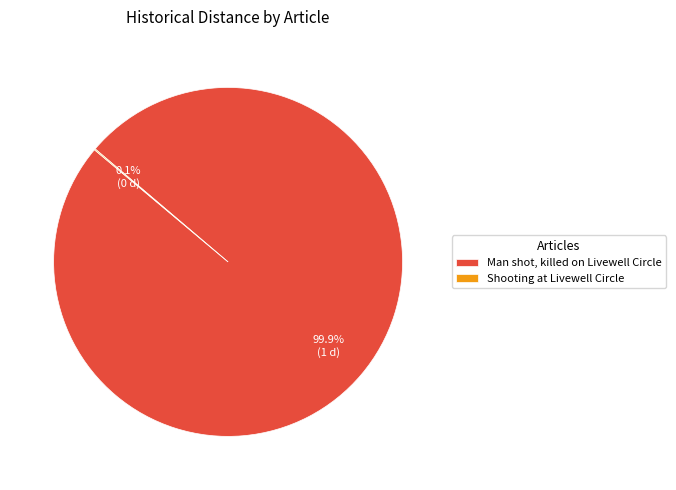

What is the largest slice in the pie chart?

Man shot, killed on Livewell Circle